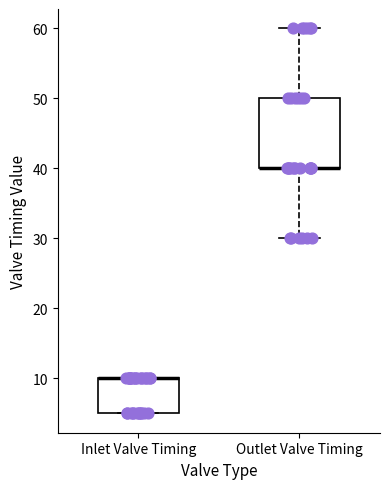

Where does the upper whisker of the box for Outlet Valve Timing end on the y-axis? The values are not printed on the chart, so give them approximately, as read against the axis.

60